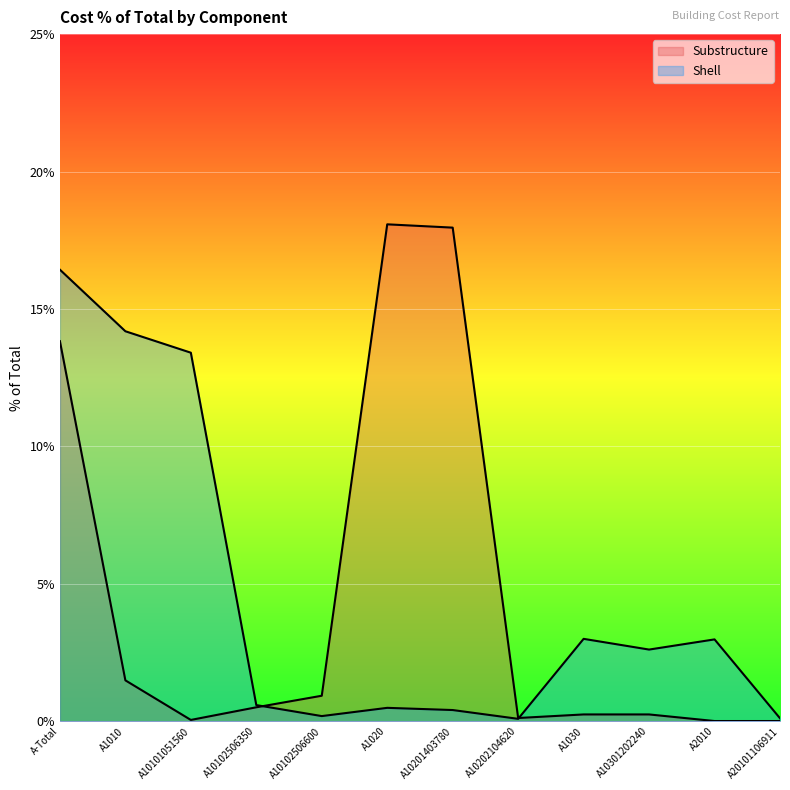

What is the maximum value shown in the chart?

18.1